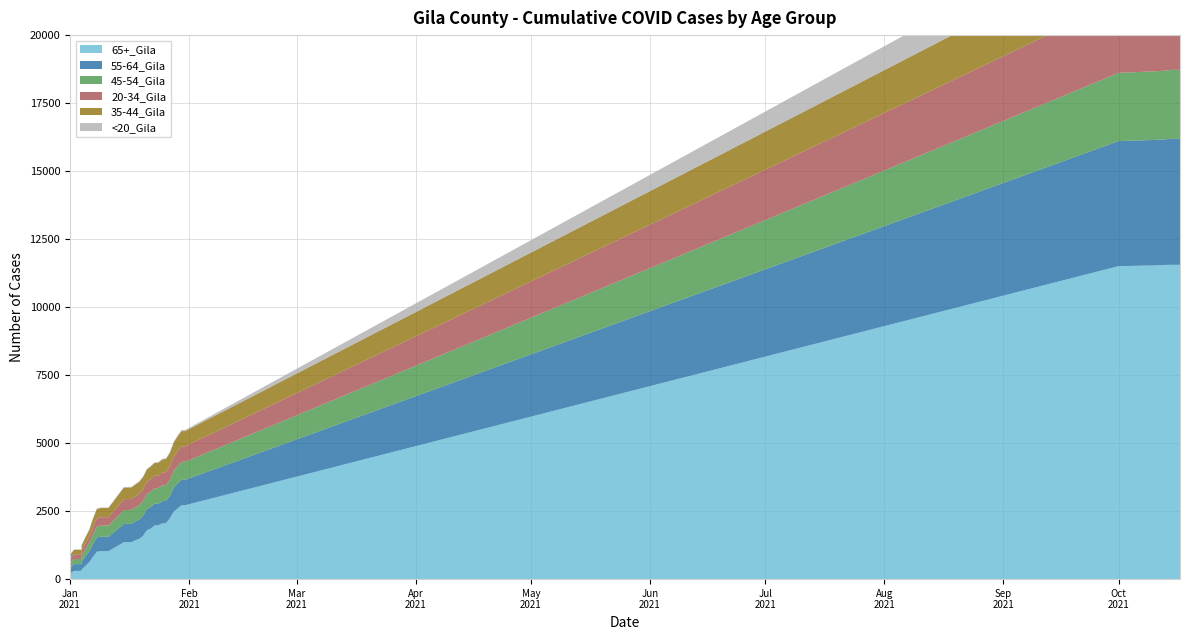

Reading left to right, transcribe all the data shown in this chart.

65+_Gila: 0=202	1=303	2=303	3=303	4=351	5=485	6=620	7=828	8=1007	9=1026	10=1026	11=1026	12=1355	13=1357	14=1360	15=1427	16=1482	17=1586	18=1796	19=1859	20=1973	21=1982	22=2047	23=2061	24=2234	25=2480	26=2594	27=2714	28=2718	29=11506	30=11531	31=11536	32=11542	33=11550	34=11554	35=11555	36=11555	37=11557
55-64_Gila: 0=210	1=247	2=249	3=249	4=288	5=349	6=407	7=469	8=531	9=533	10=533	11=533	12=672	13=673	14=673	15=698	16=713	17=744	18=778	19=791	20=797	21=798	22=817	23=819	24=829	25=884	26=918	27=934	28=935	29=4597	30=4614	31=4614	32=4616	33=4618	34=4626	35=4633	36=4634	37=4634
45-54_Gila: 0=165	1=188	2=188	3=188	4=220	5=278	6=316	7=358	8=405	9=412	10=412	11=412	12=512	13=513	14=513	15=517	16=527	17=548	18=557	19=564	20=566	21=567	22=578	23=578	24=588	25=622	26=652	27=663	28=663	29=2510	30=2521	31=2523	32=2524	33=2525	34=2530	35=2534	36=2534	37=2534
20-34_Gila: 0=158	1=174	2=175	3=175	4=189	5=211	6=222	7=269	8=300	9=305	10=305	11=305	12=399	13=399	14=399	15=402	16=415	17=425	18=440	19=455	20=459	21=459	22=474	23=480	24=493	25=513	26=538	27=570	28=570	29=2633	30=2654	31=2655	32=2659	33=2664	34=2669	35=2676	36=2677	37=2679
35-44_Gila: 0=151	1=167	2=167	3=167	4=184	5=216	6=242	7=307	8=338	9=339	10=339	11=339	12=426	13=427	14=427	15=435	16=438	17=447	18=459	19=468	20=473	21=473	22=481	23=484	24=501	25=527	26=546	27=558	28=558	29=1913	30=1927	31=1930	32=1932	33=1935	34=1938	35=1940	36=1940	37=1940
<20_Gila: 0=6	1=9	2=9	3=9	4=9	5=10	6=12	7=15	8=16	9=16	10=16	11=16	12=22	13=22	14=22	15=22	16=23	17=24	18=24	19=25	20=25	21=25	22=25	23=25	24=29	25=29	26=33	27=41	28=41	29=1158	30=1170	31=1173	32=1174	33=1176	34=1178	35=1178	36=1178	37=1178